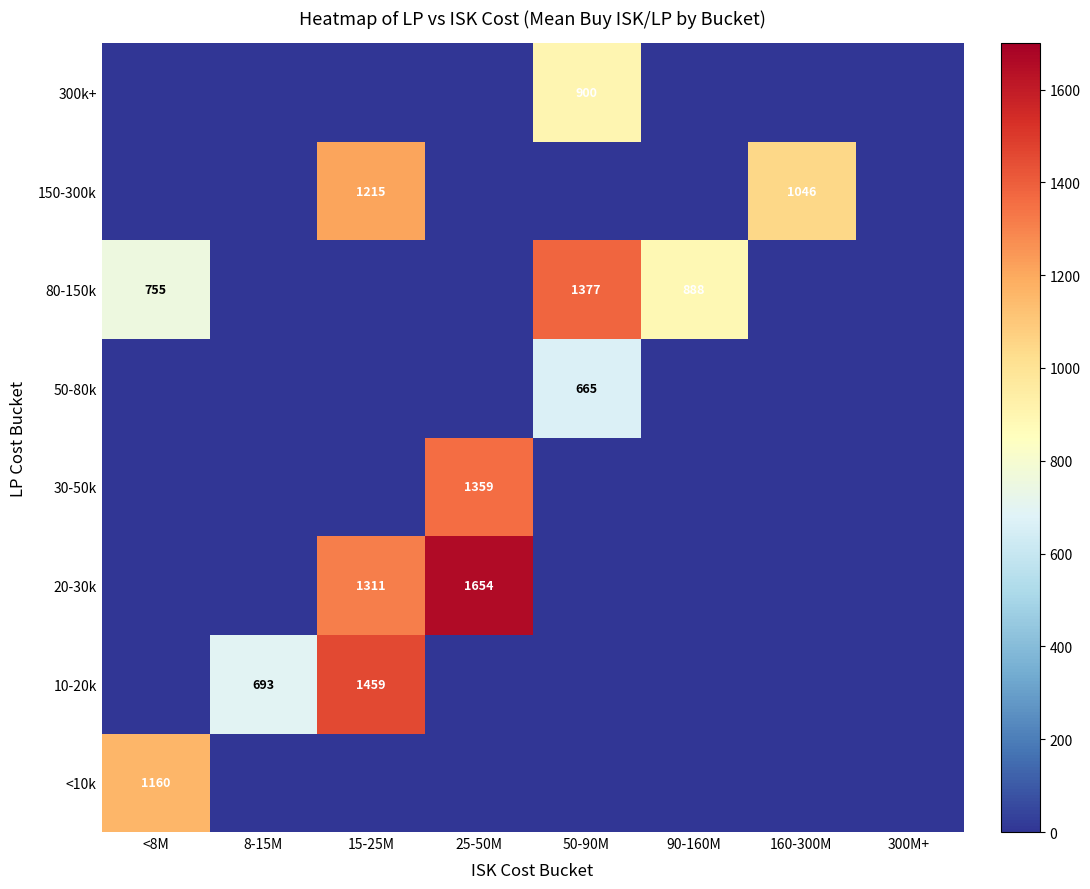

The 10-20k series shows 322 at 8-15M. True or false?

False